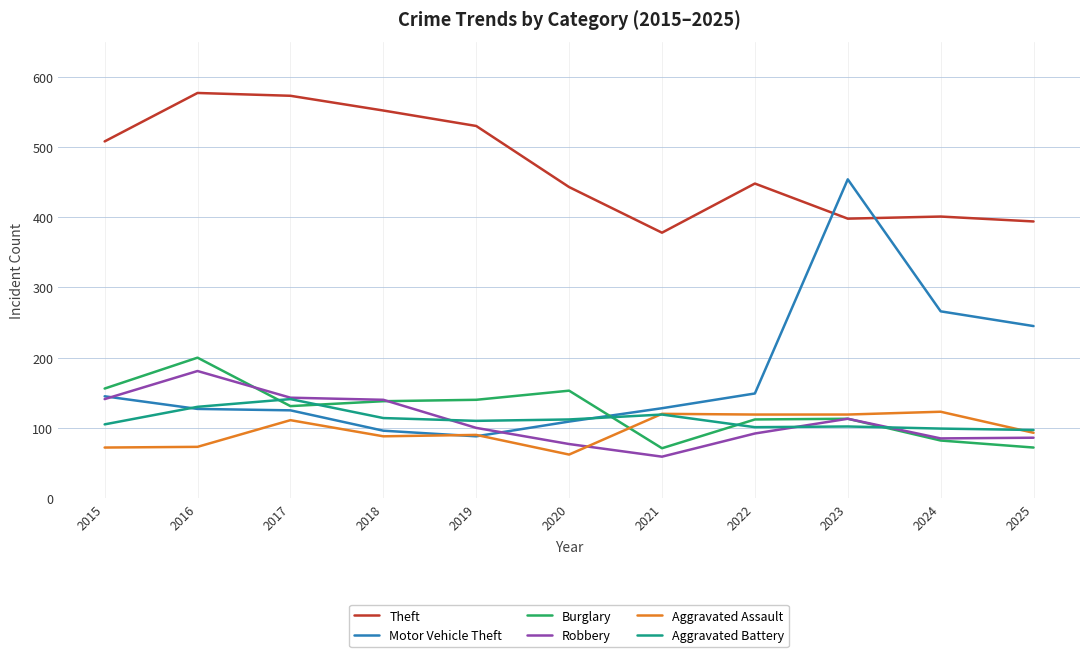

The value of Burglary at 2022 is 112. True or false?

True